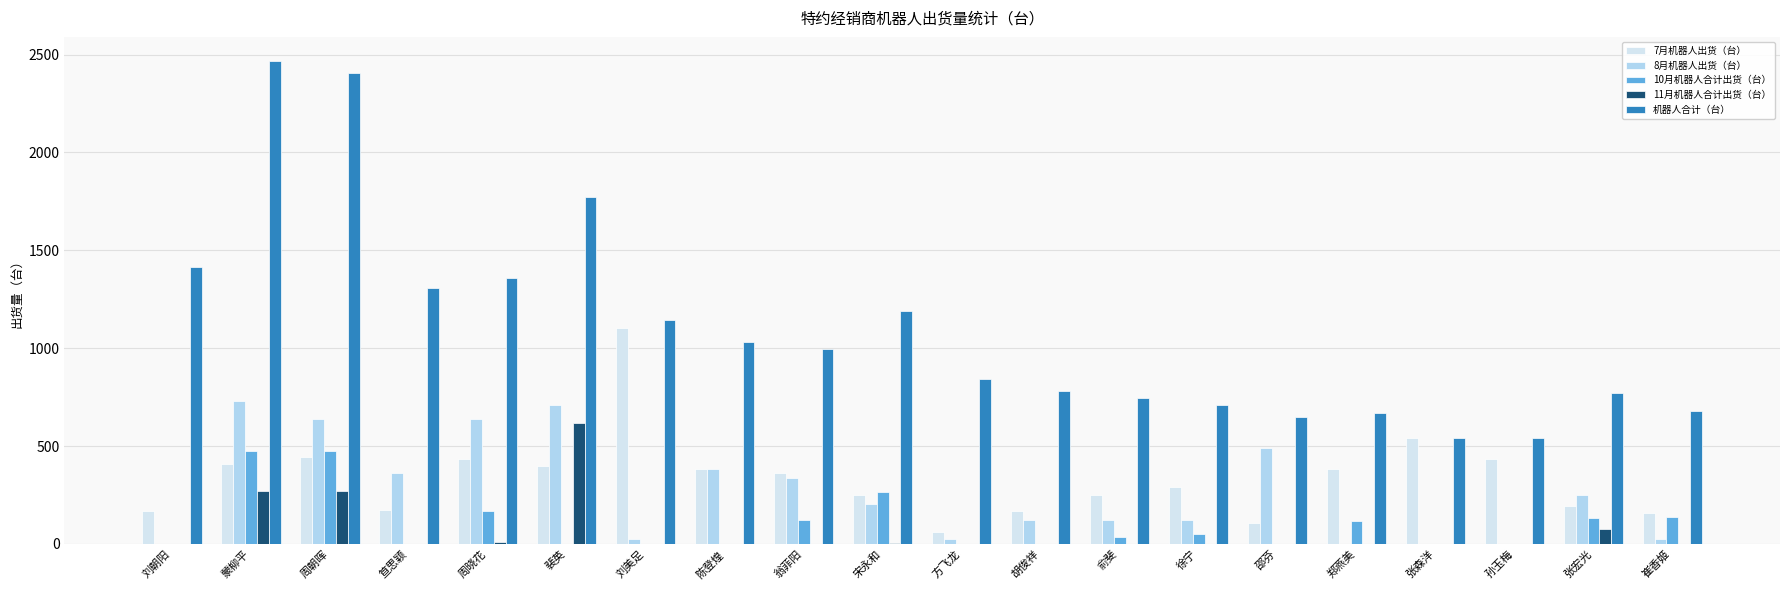

Which category has the highest value in the 7月机器人出货（台） series?

刘美足